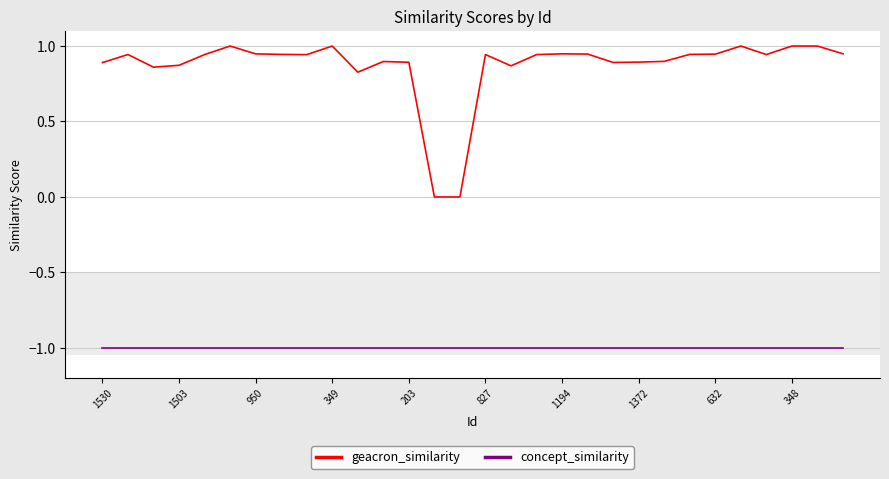

True or false: concept_similarity and geacron_similarity intersect in this chart.

False